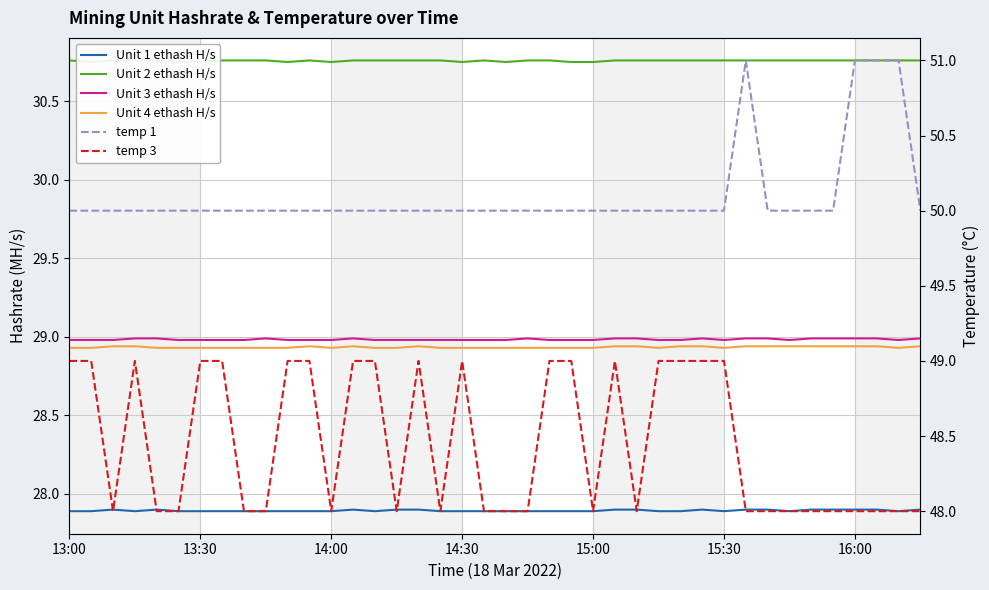

True or false: temp 1 and Unit 2 ethash H/s cross at least once.

False